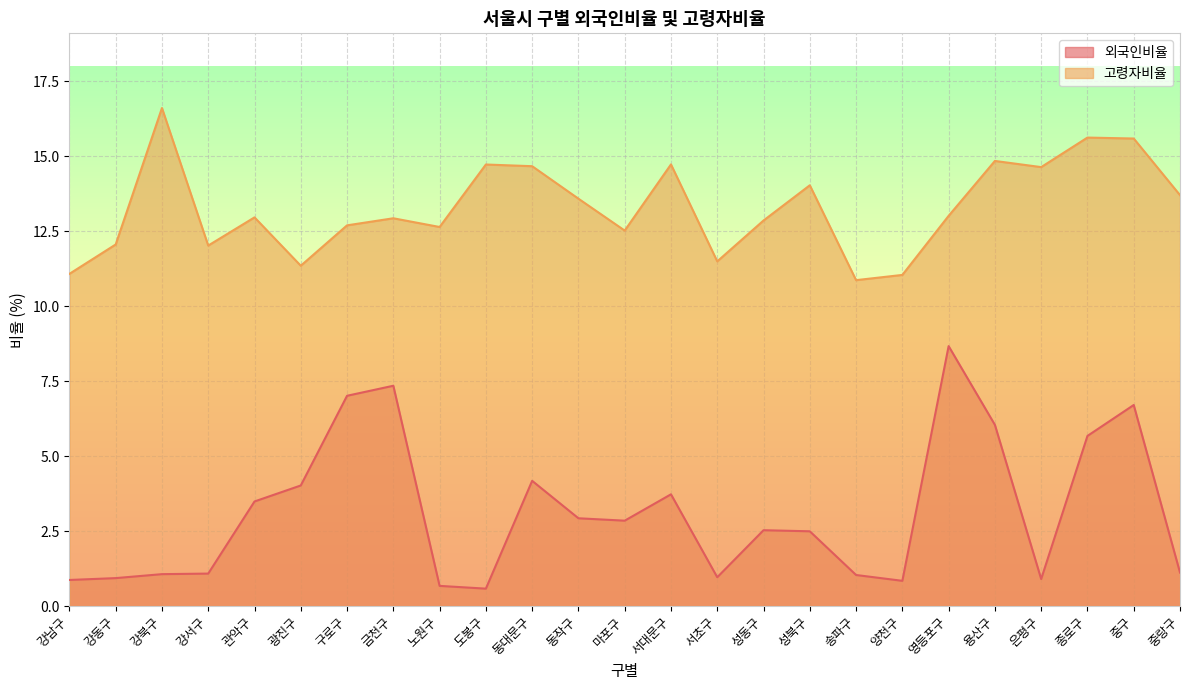

The 외국인비율 series shows 5.7 at 종로구. True or false?

True